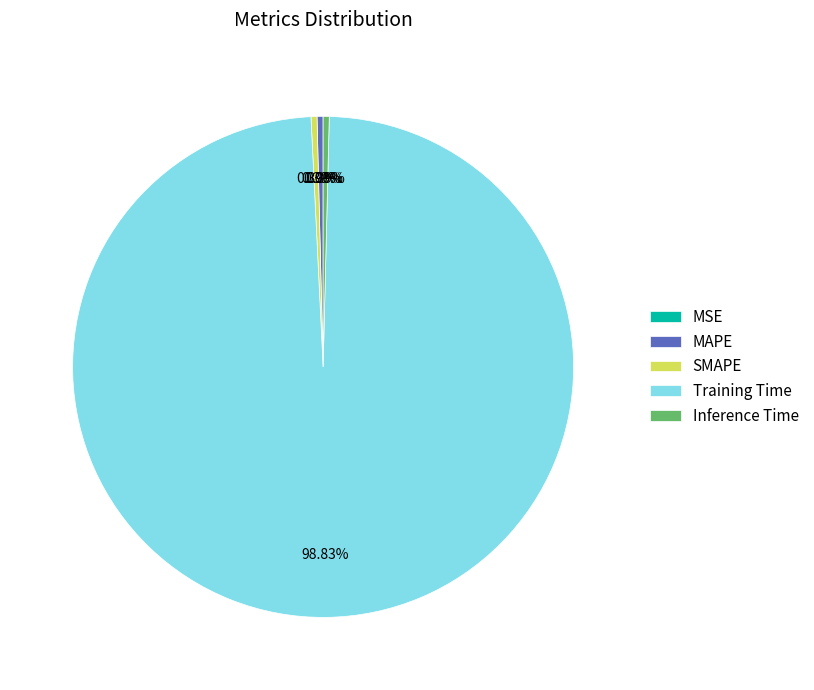

To the nearest percent, what is the difference between the MSE and Training Time slice percentages?

99%